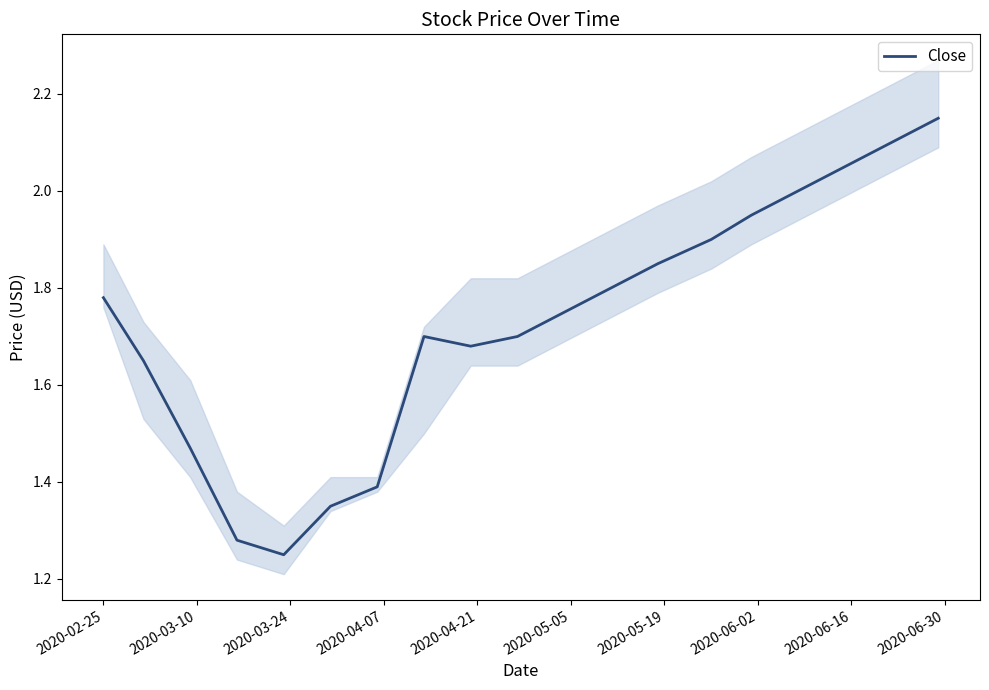

How many interior local peaks (higher than both neighbors) does the data have?

1